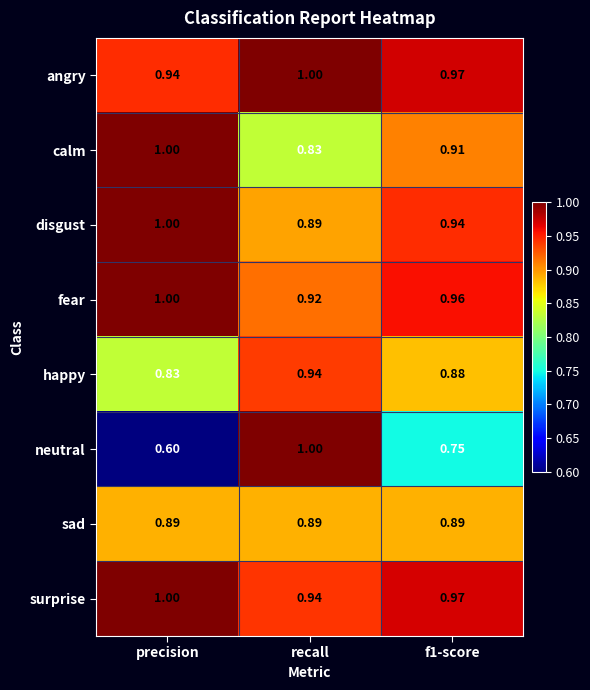

Where is neutral nearest to the value 0?

precision